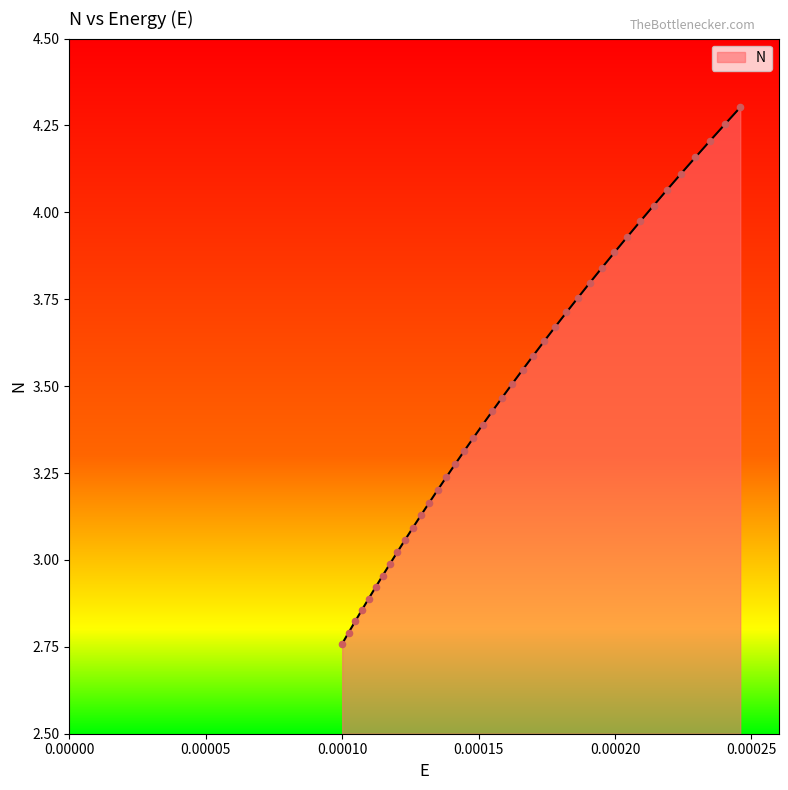

What is the difference between the maximum and minimum values?

1.5